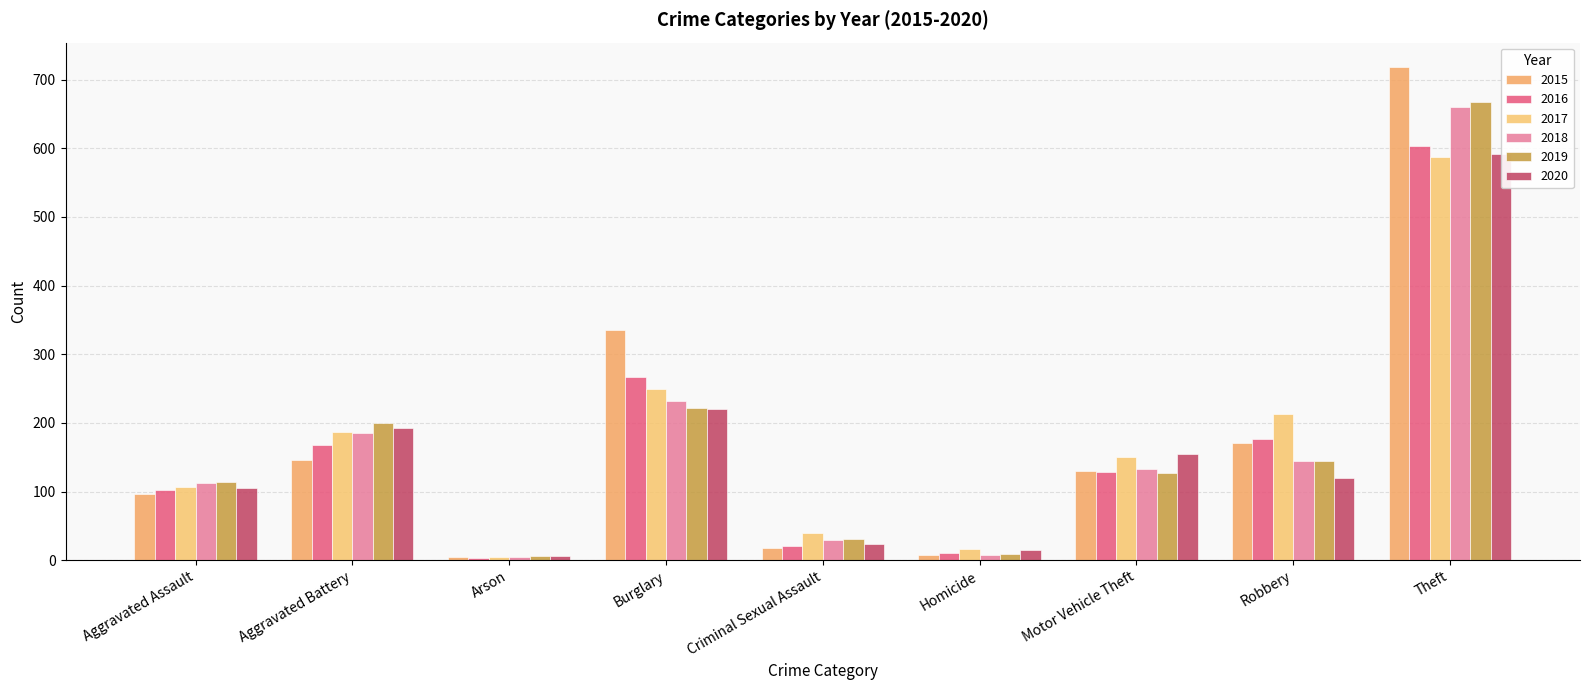

How many data points in 2016 are above 129?

4